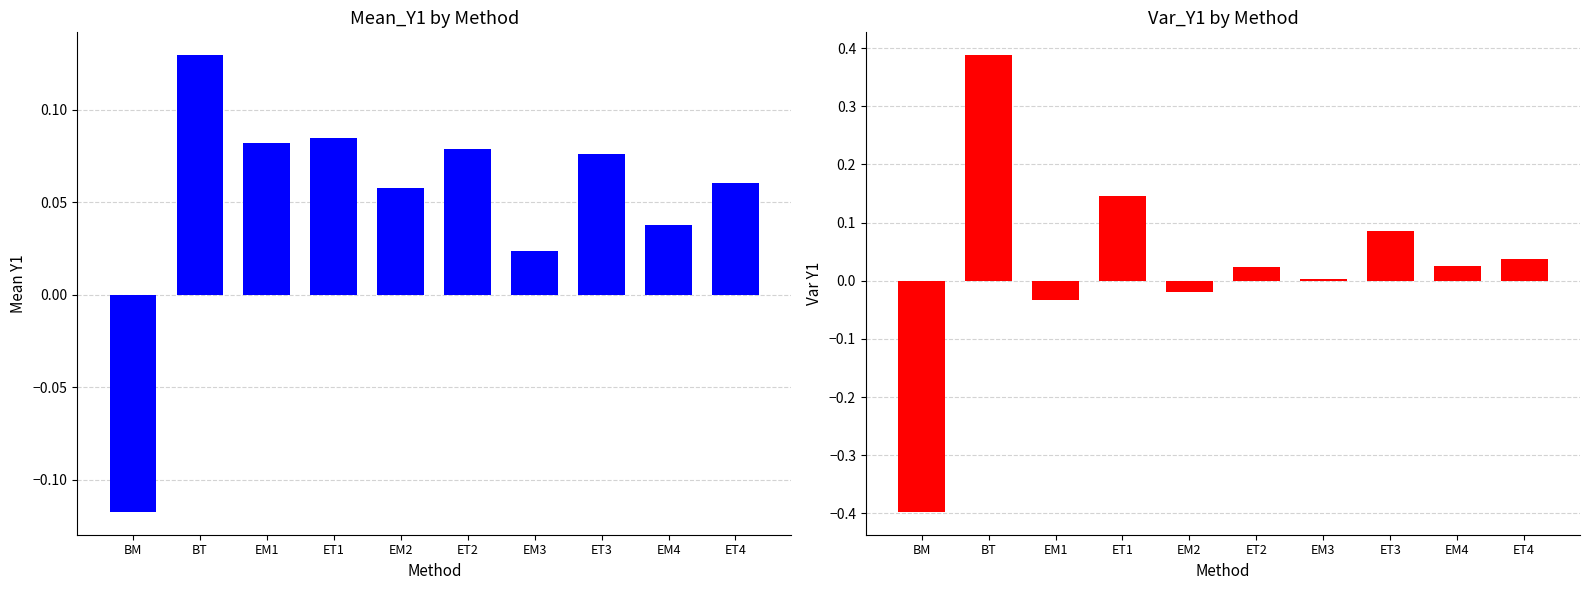

What is the total value across all series at ET4?

0.1